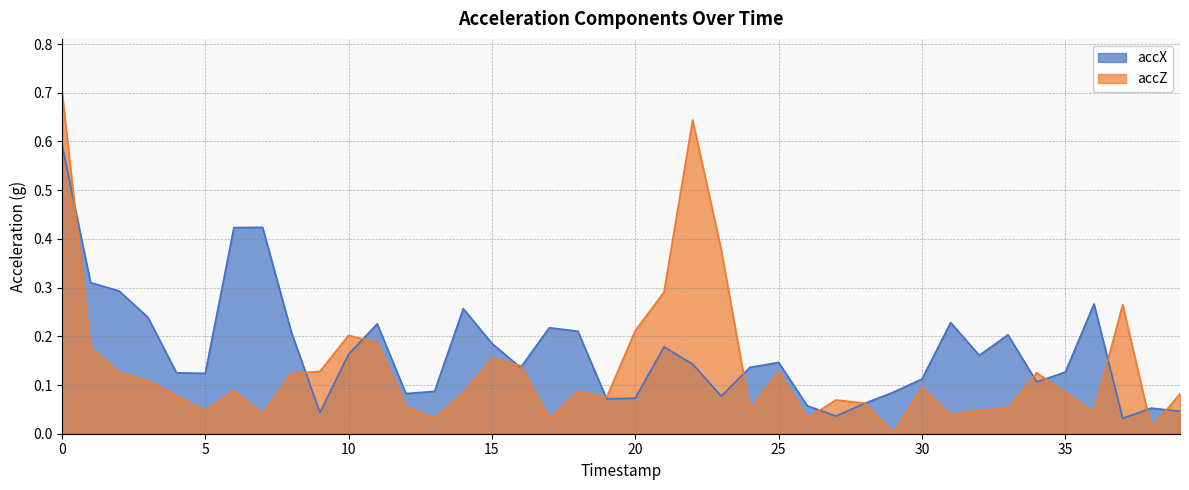

What is the difference between the maximum and minimum values in the accX series?

0.6